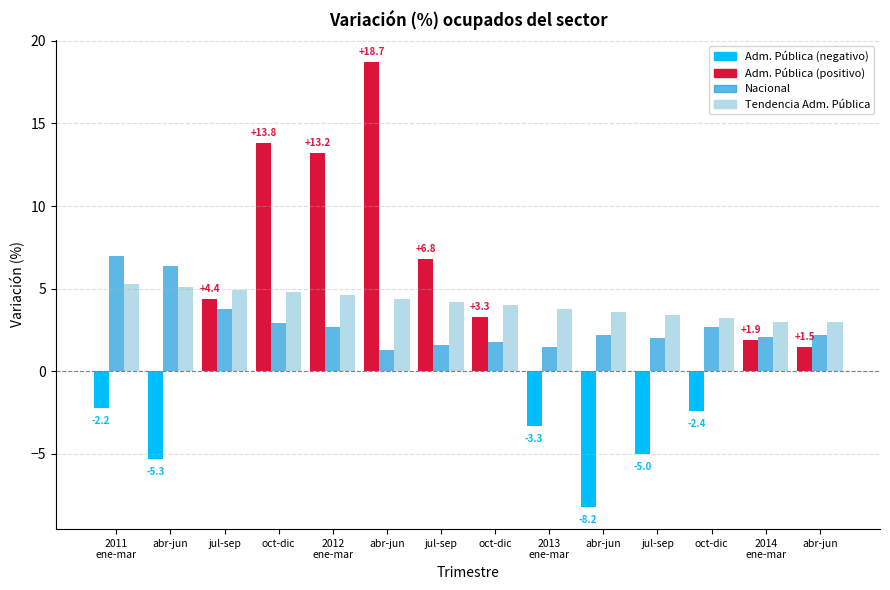

What is the sum of the Administración Pública values at abr-jun and ene-mar?

14.7